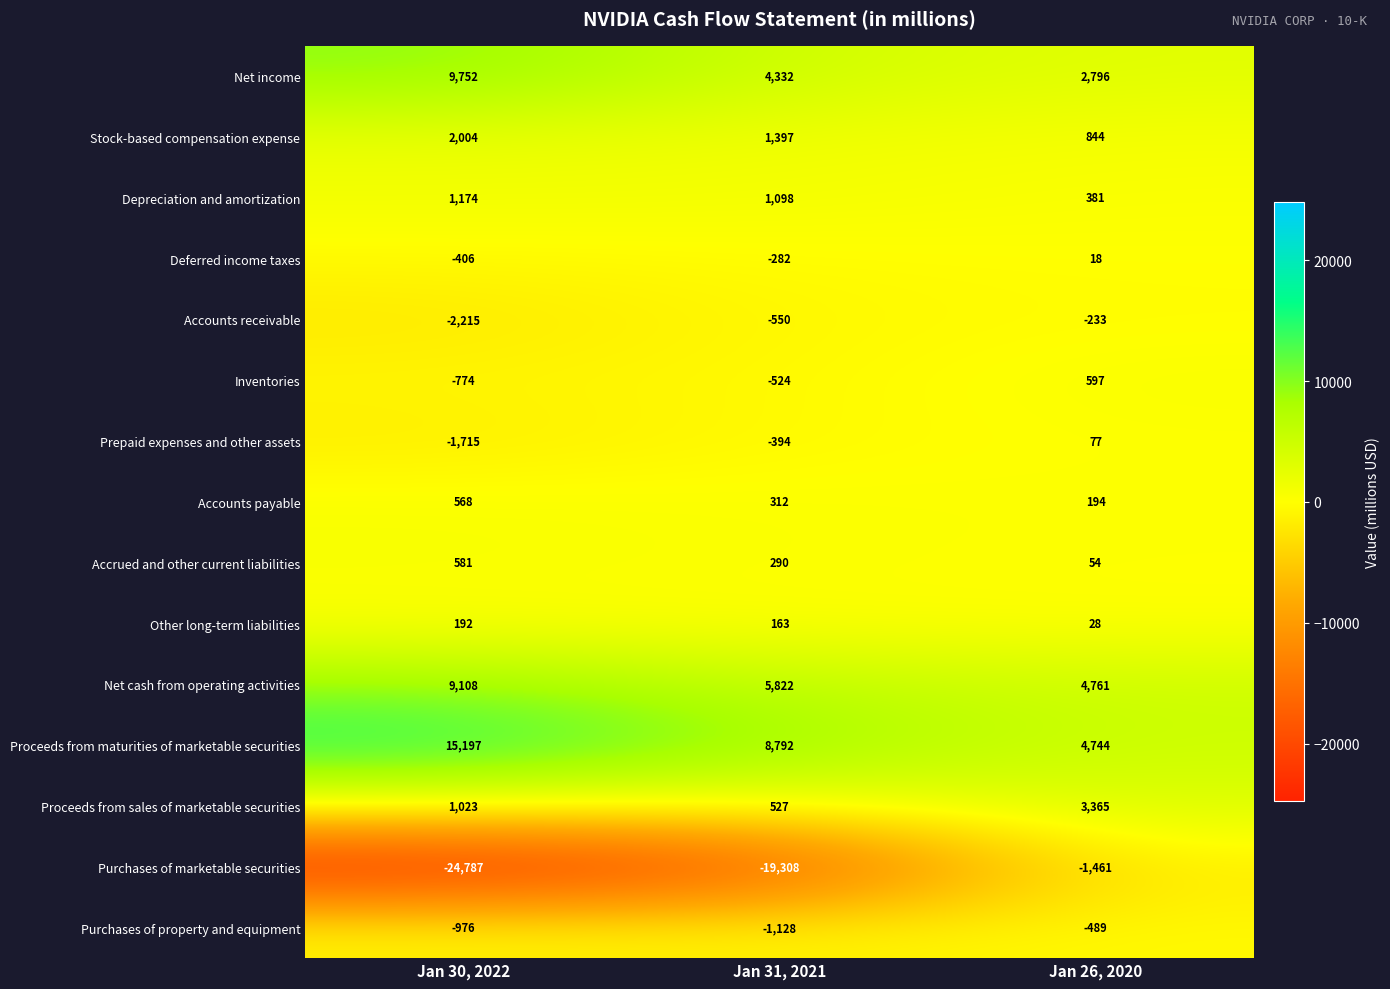

Between Jan 30, 2022 and Jan 31, 2021, which series saw the biggest shift?

Proceeds from maturities of marketable securities